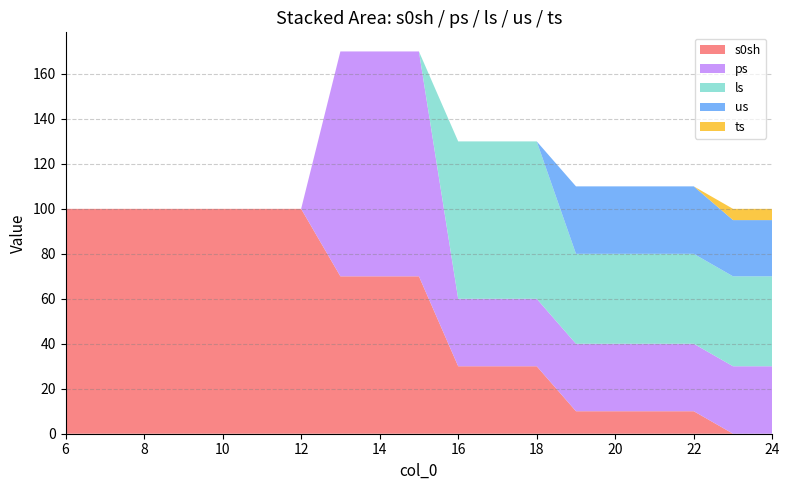

Reading left to right, what are all the values shown in this chart?

s0sh: 100	100	100	100	100	100	100	70	70	70	30	30	30	10	10	10	10	0	0
ps: 0	0	0	0	0	0	0	100	100	100	30	30	30	30	30	30	30	30	30
ls: 0	0	0	0	0	0	0	0	0	0	70	70	70	40	40	40	40	40	40
us: 0	0	0	0	0	0	0	0	0	0	0	0	0	30	30	30	30	25	25
ts: 0	0	0	0	0	0	0	0	0	0	0	0	0	0	0	0	0	5	5